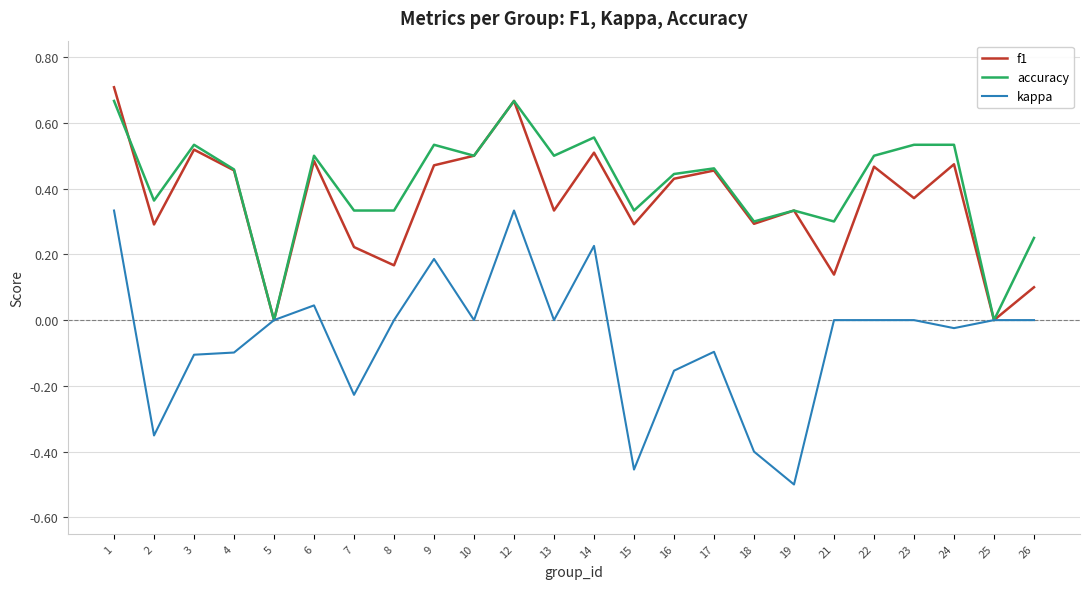

What is the sum of all accuracy values?

9.9